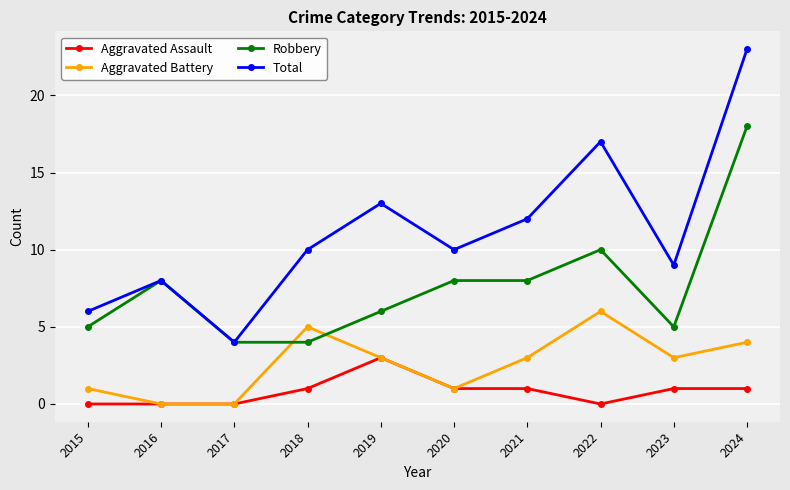

What is the value of the Robbery point at the 9th from the left?

5